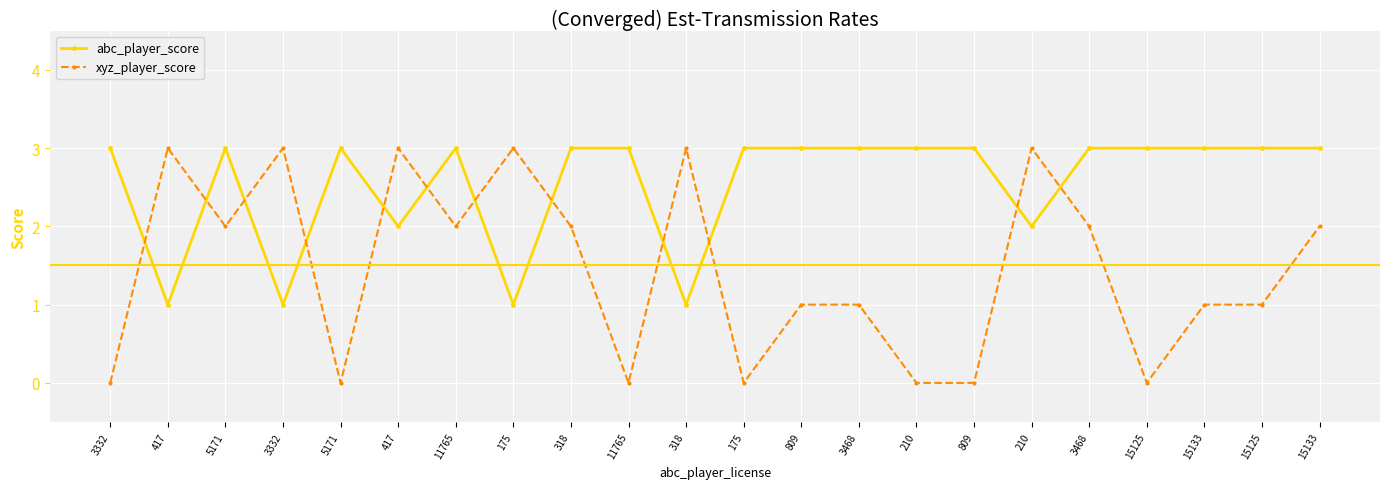

Which series ends up on top after the final intersection of abc_player_score and xyz_player_score?

abc_player_score